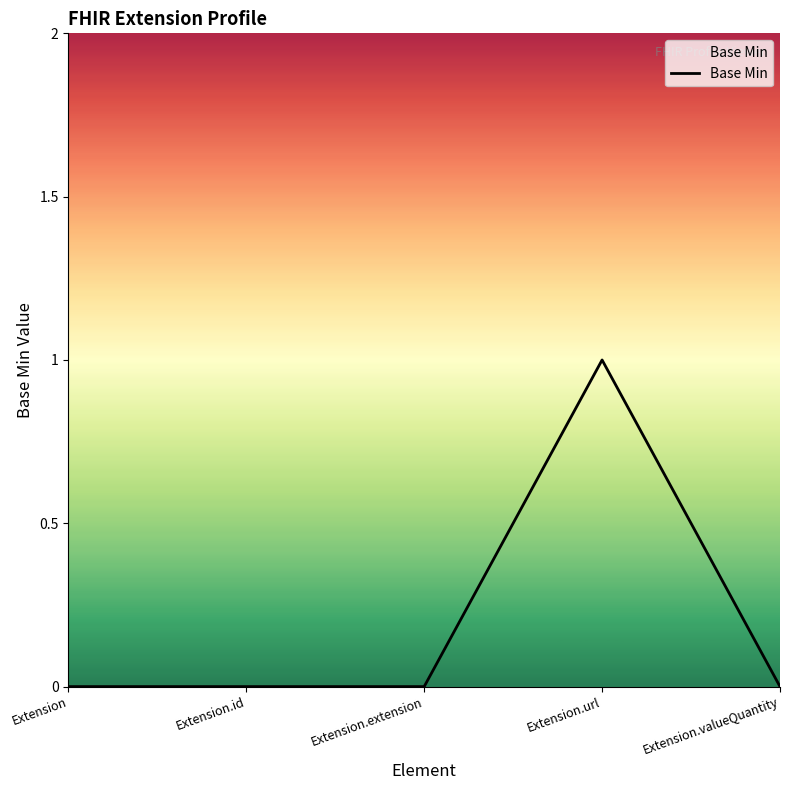

The chart shows a value of 0 at Extension.id. True or false?

True